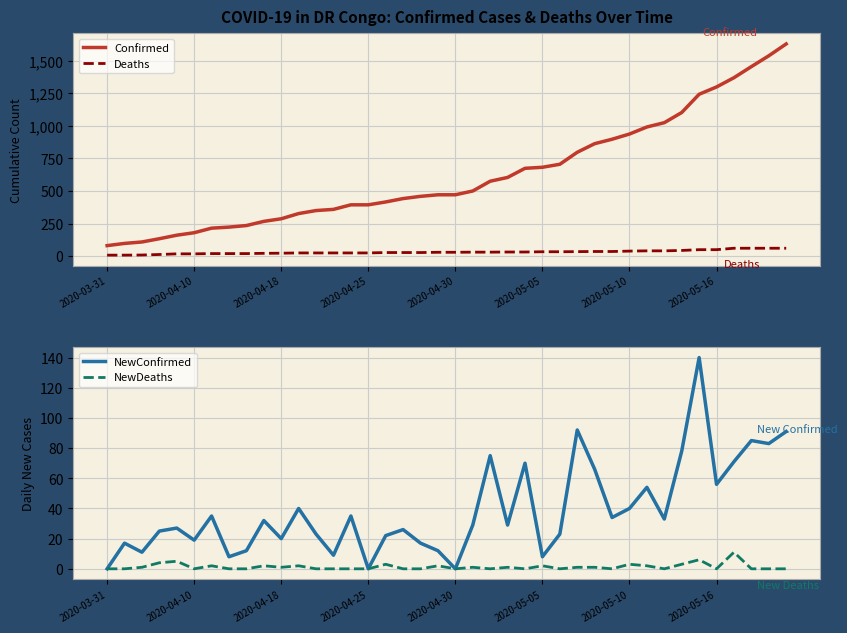

What is the maximum value shown in the chart?

1628